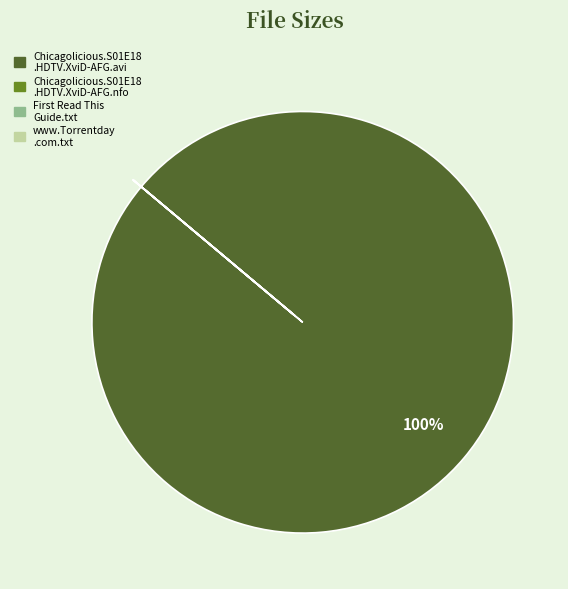

Is there a majority slice in this chart?

Yes